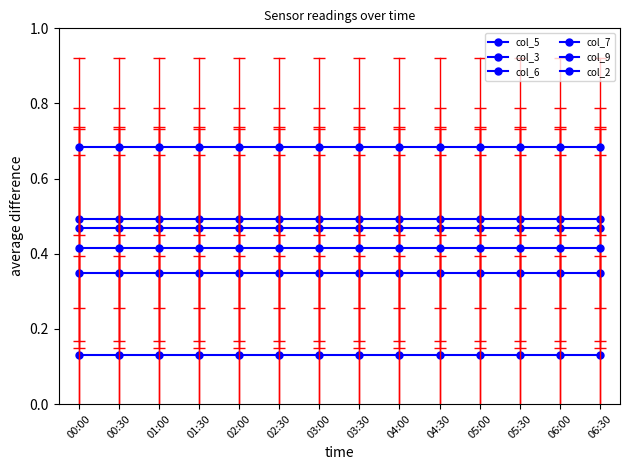

Which series has the widest spread of values?

col_5